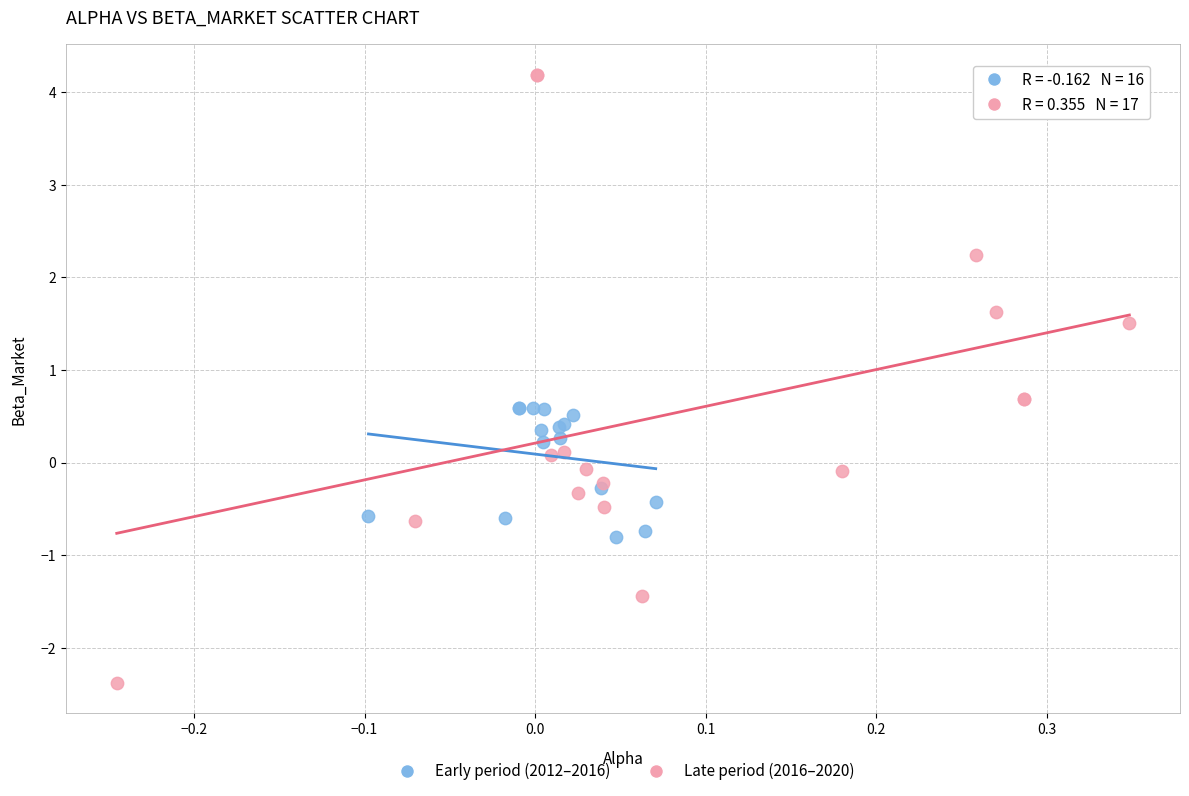

What are all the series names shown in the legend?

Early period (2012–2016), Late period (2016–2020)